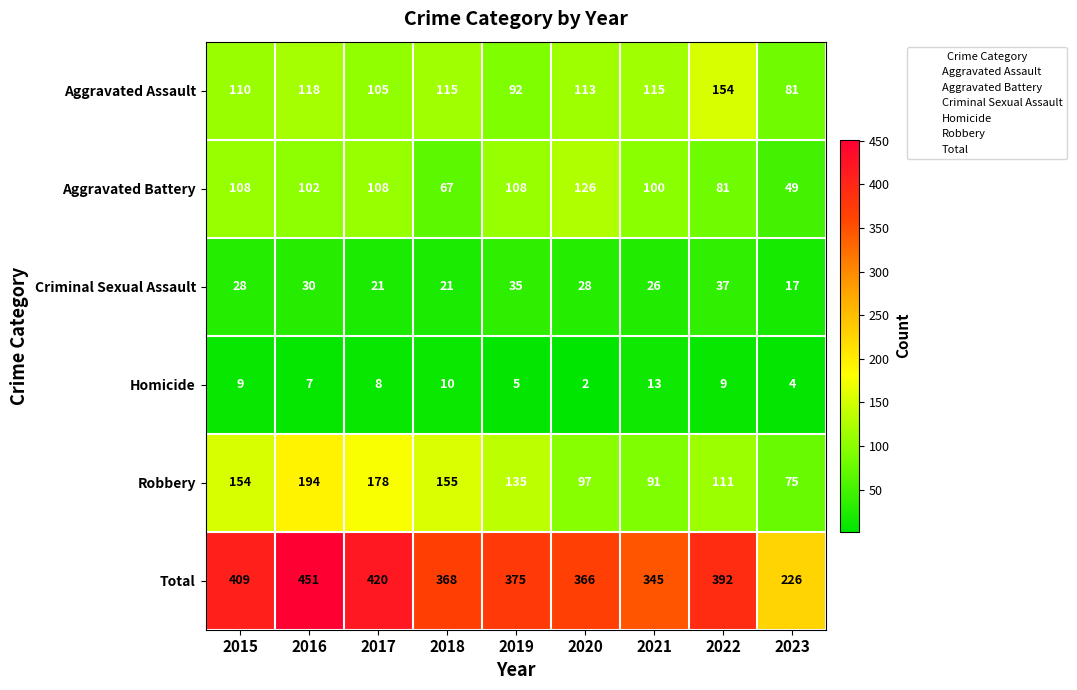

At which category does the chart reach its minimum across all series?

2020